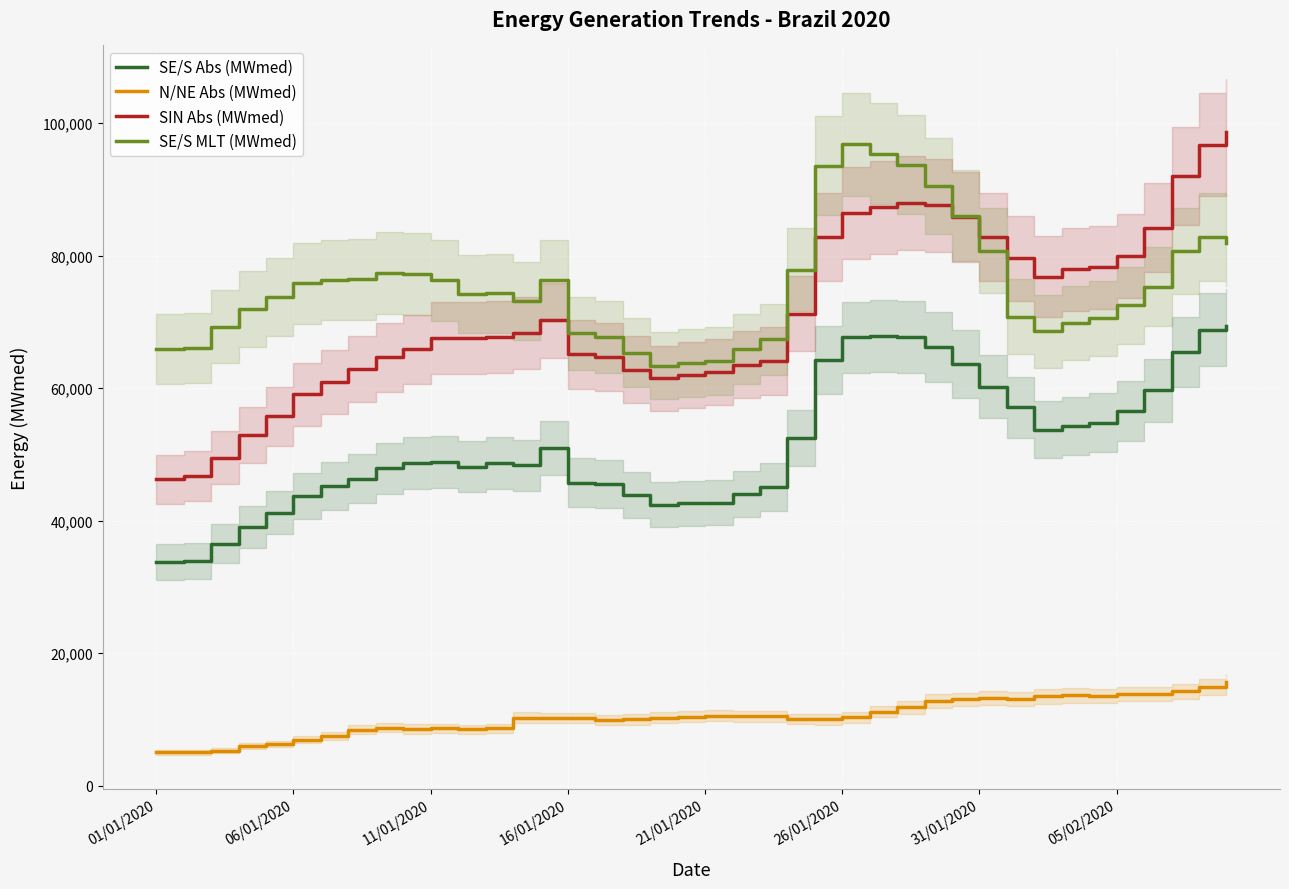

At which category is the sum across all series the highest?

39